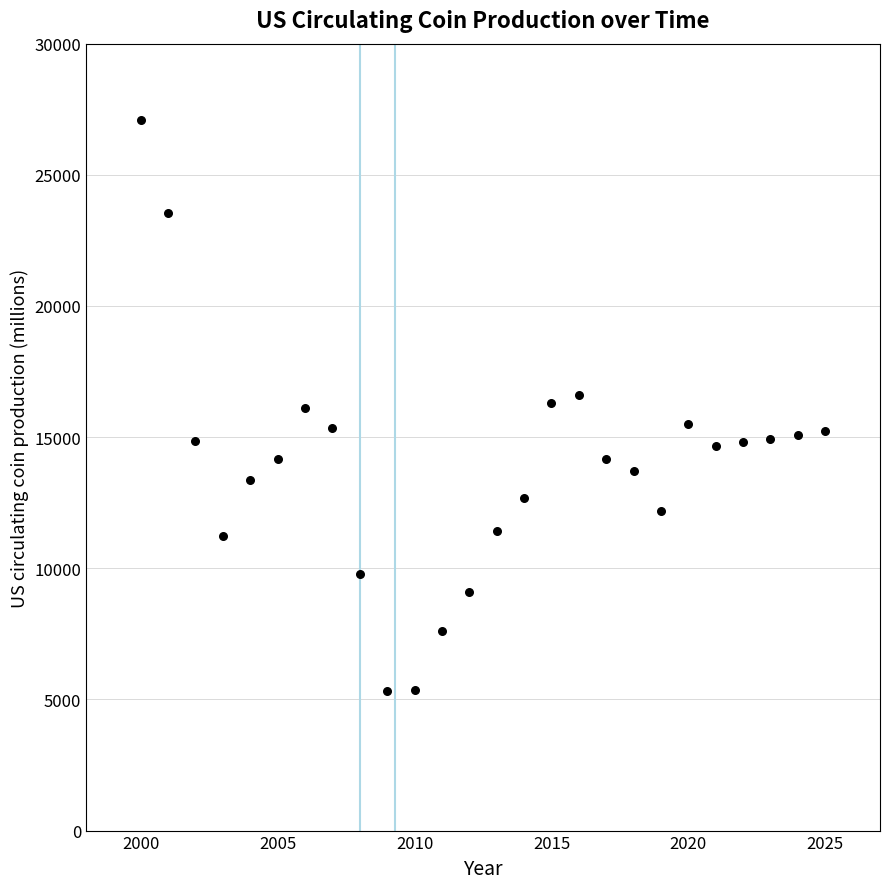

What is the range of X values (max minus min)?

25.0